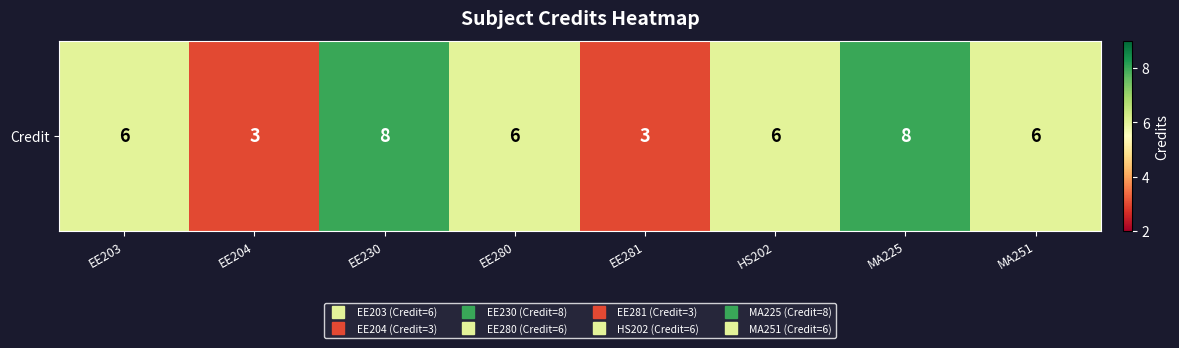

Which category has the highest value across all series?

EE230